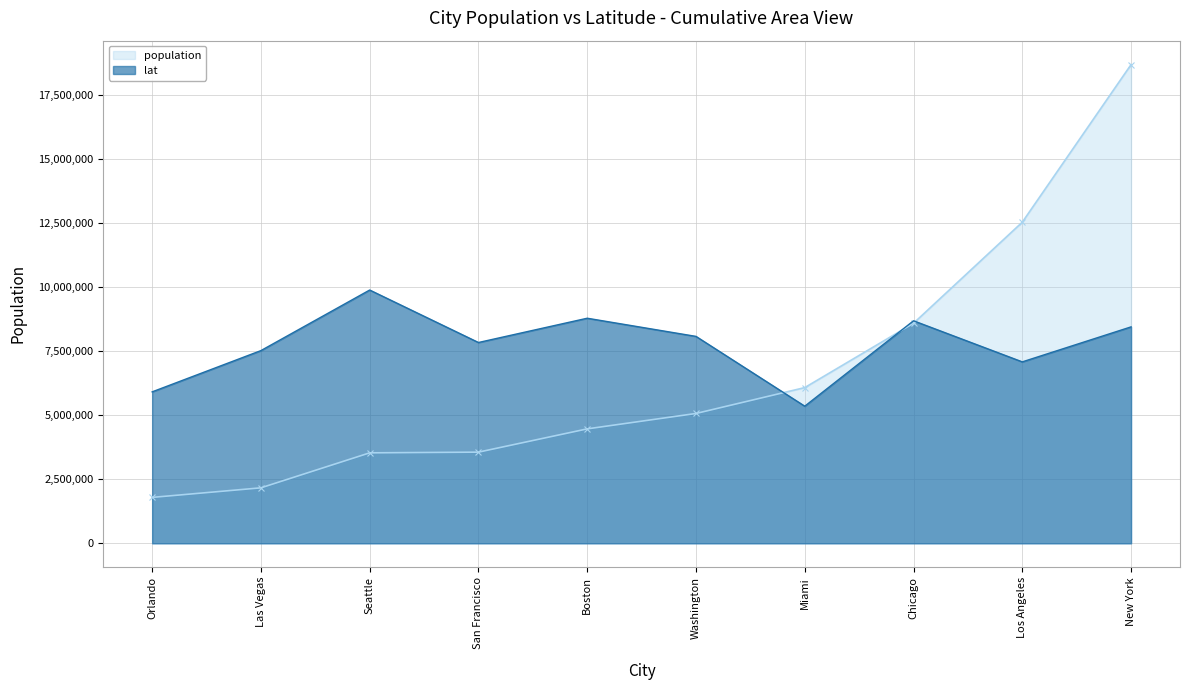

How many lines are shown in the chart?

2